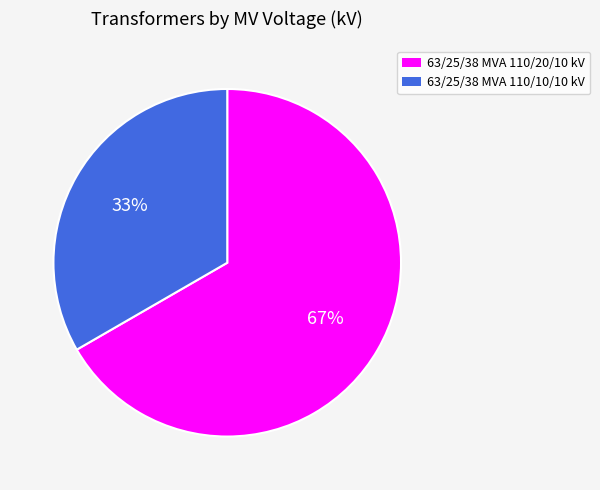

The 63/25/38 MVA 110/20/10 kV slice represents 67% of the pie. True or false?

True